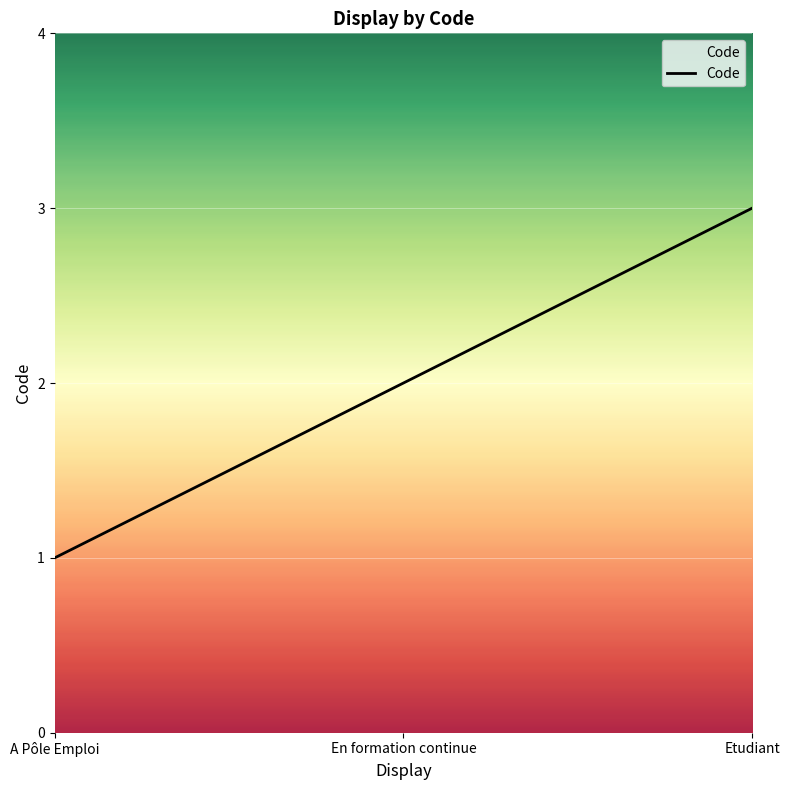

What is the difference between the maximum and minimum values?

2